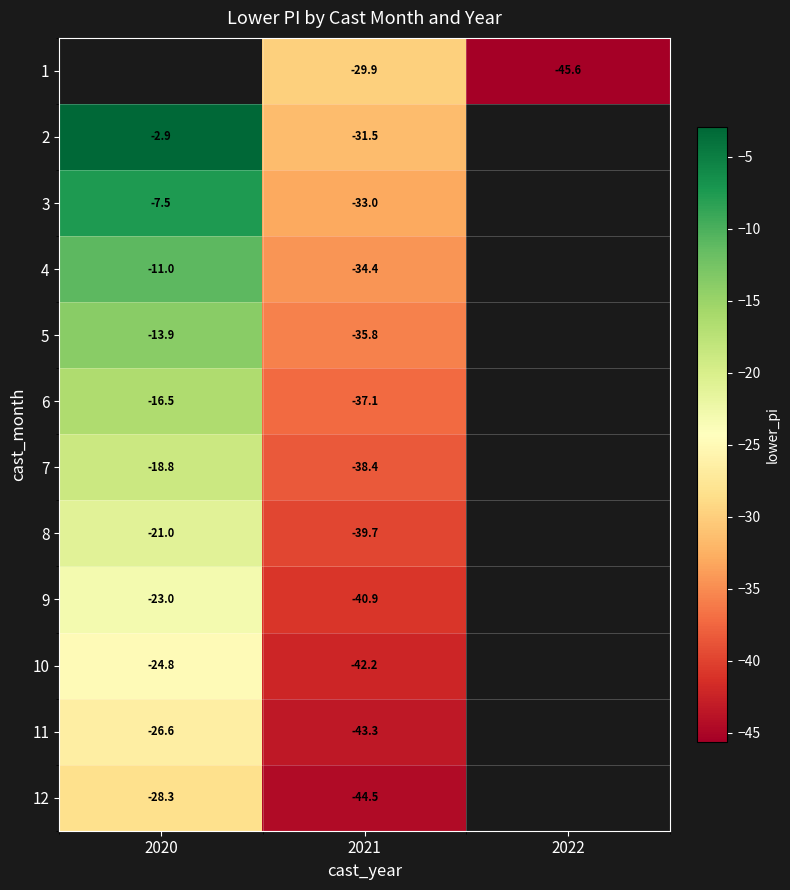

What is the minimum value shown in the chart?

-45.6